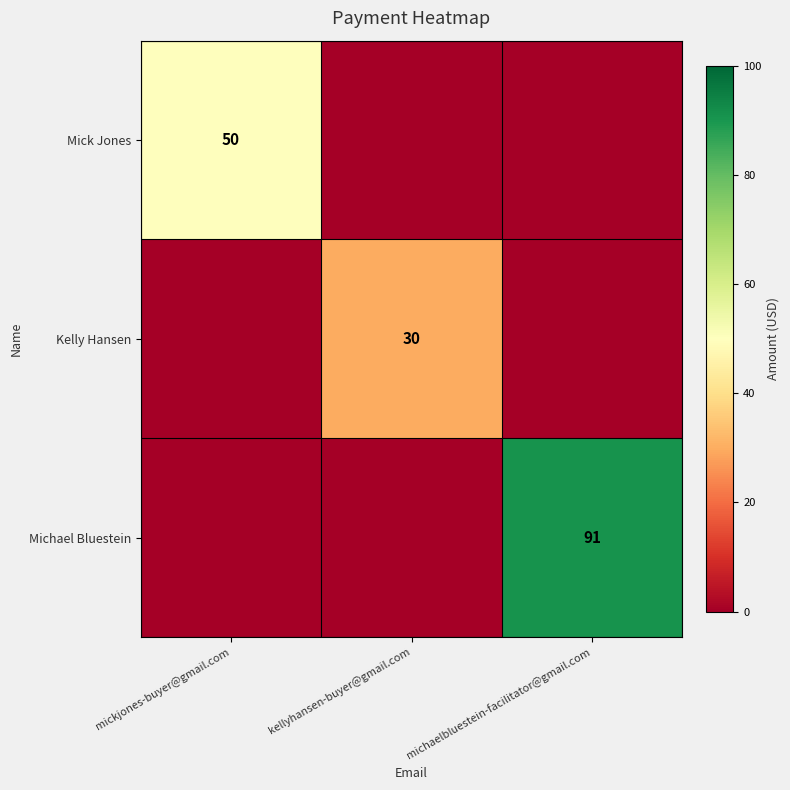

Which label corresponds to the largest value in the chart?

michaelbluestein-facilitator@gmail.com